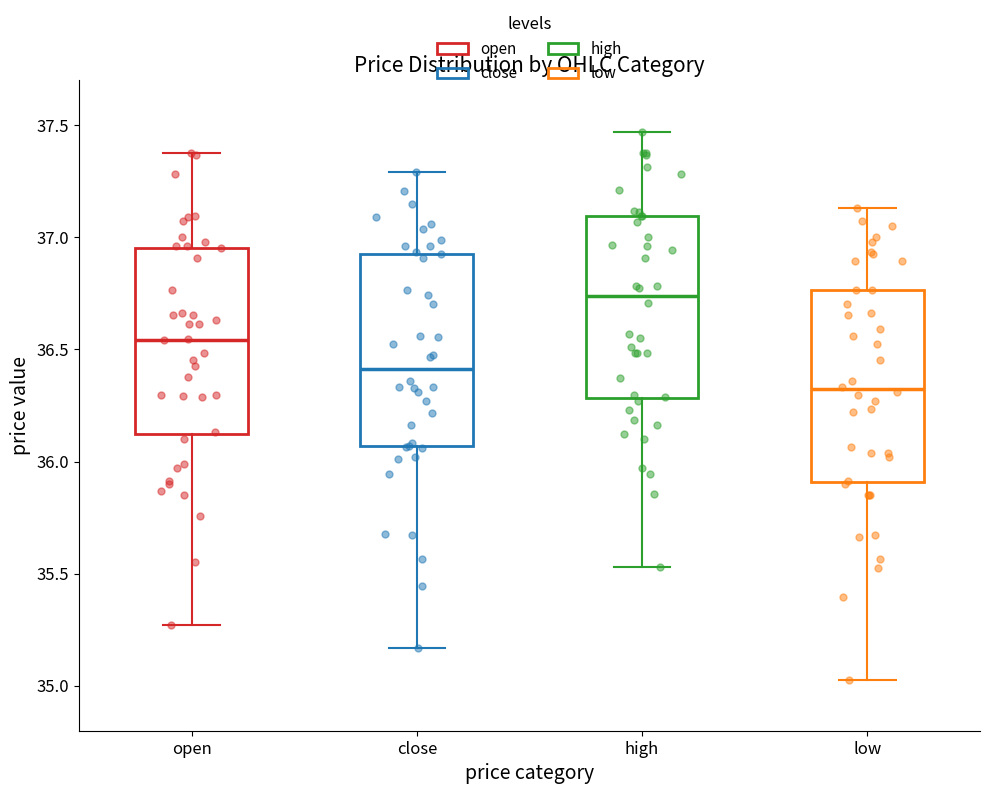

Reading left to right, transcribe this box plot: for each box, give where its median line is, the range the box spans, and where its two whiskers end, as read against the y-axis. The values are not printed on the chart, so give them approximately, as read against the axis.

open: median 36.55, box 36.10 to 36.95, whiskers 35.25 to 37.40
close: median 36.40, box 36.05 to 36.95, whiskers 35.15 to 37.30
high: median 36.75, box 36.30 to 37.10, whiskers 35.55 to 37.45
low: median 36.30, box 35.90 to 36.75, whiskers 35.00 to 37.15